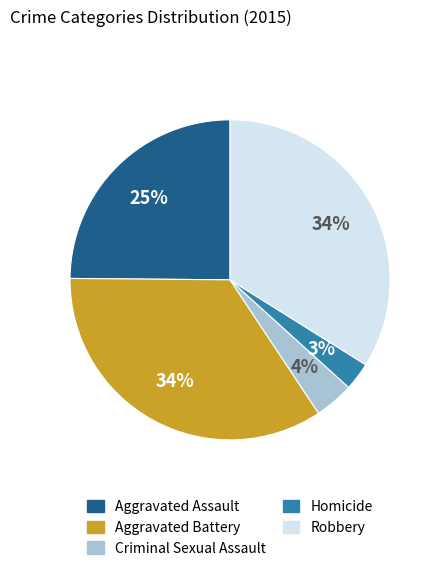

Is the sum of Aggravated Battery and Robbery greater than half?

Yes